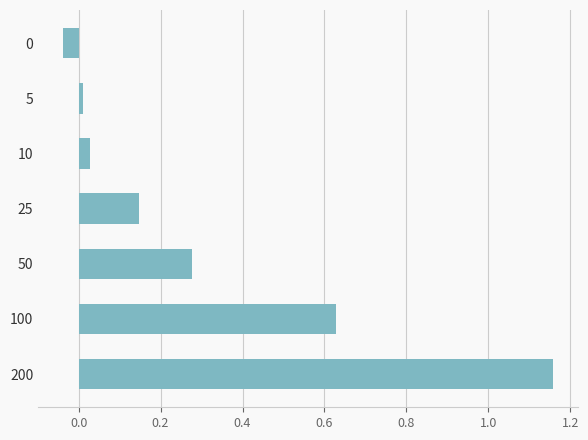

How many data points are less than 0?

1